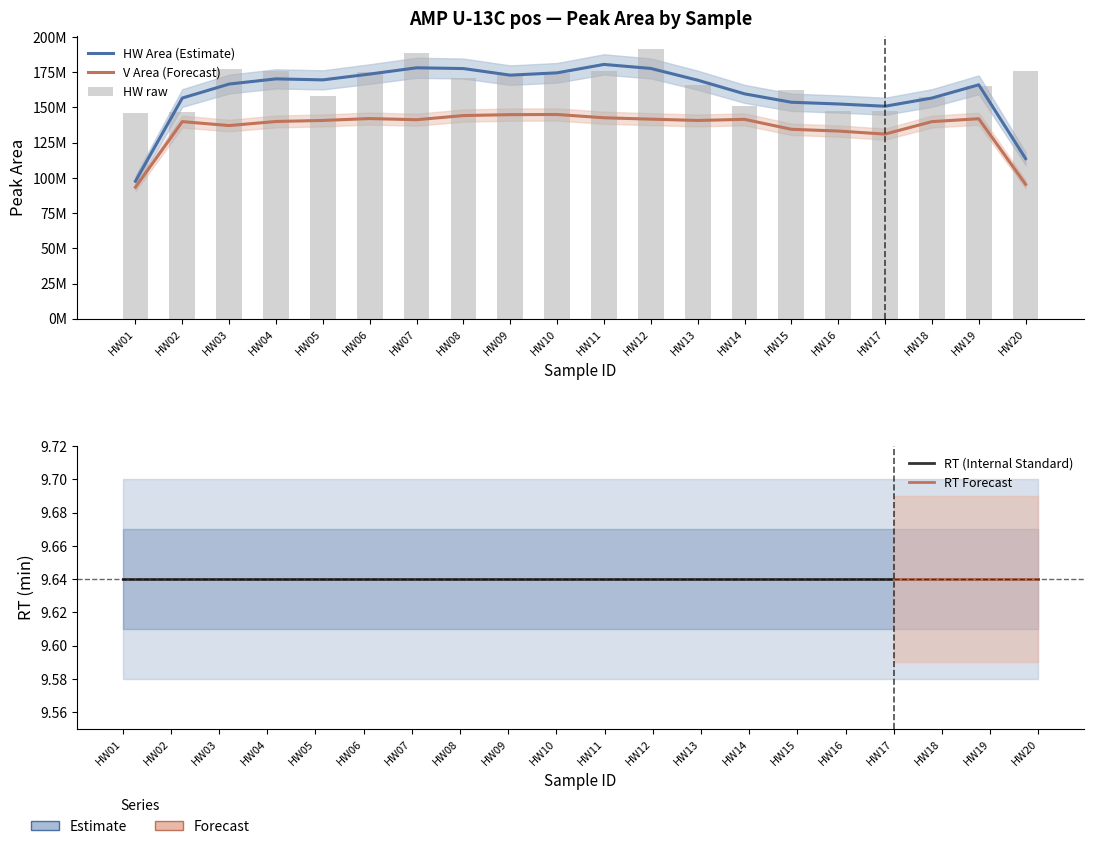

List the labels in order of value, largest first.

HW12, HW07, HW03, HW11, HW04, HW20, HW06, HW10, HW09, HW08, HW13, HW19, HW15, HW05, HW18, HW14, HW16, HW17, HW02, HW01